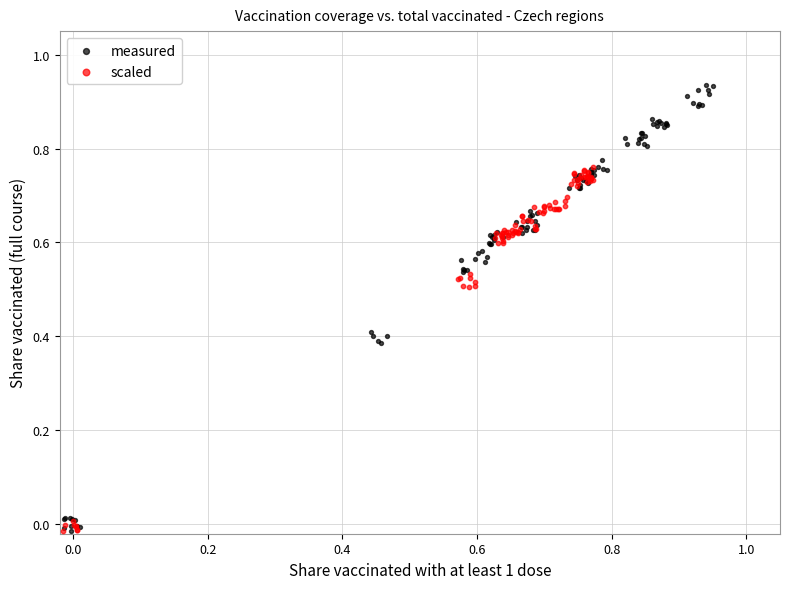

Which series has the widest spread of Y values?

measured